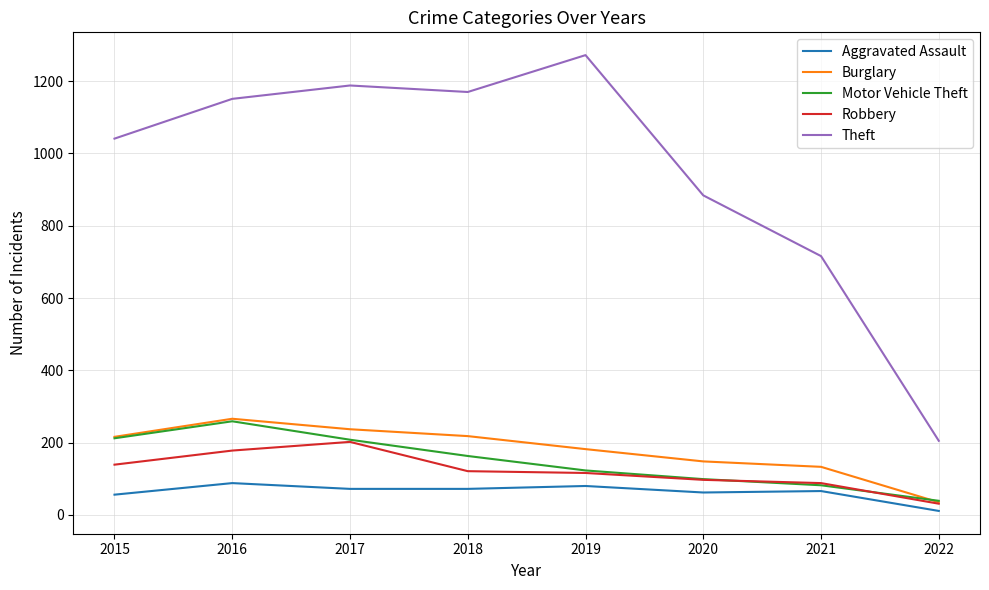

What are all the series names shown in the legend?

Aggravated Assault, Burglary, Motor Vehicle Theft, Robbery, Theft